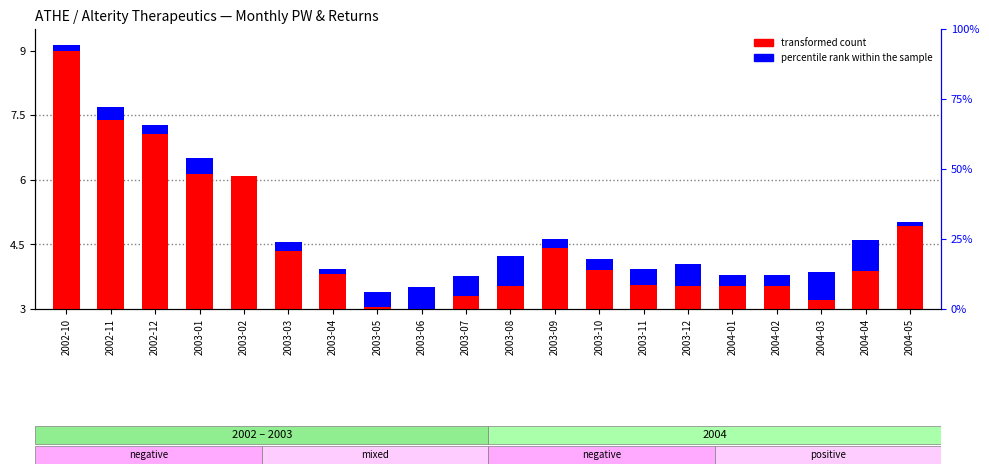

Is it true that percentile rank within the sample equals 0.4 at 2003-08?

False